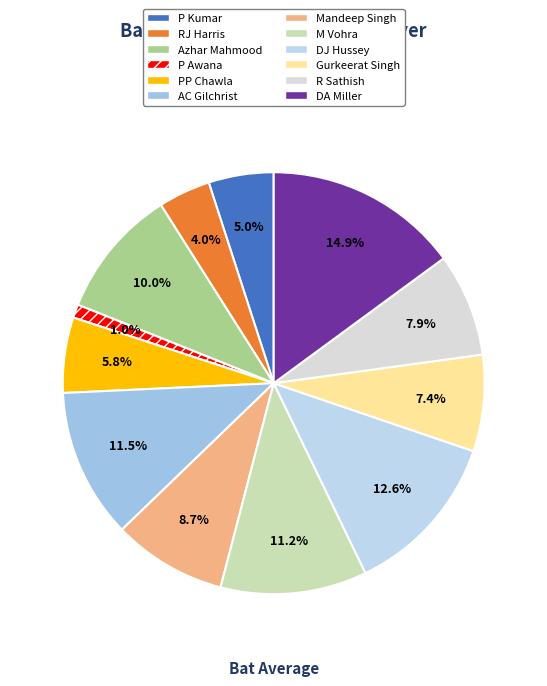

Rank the categories by value from highest to lowest.

DA Miller, DJ Hussey, AC Gilchrist, M Vohra, Azhar Mahmood, Mandeep Singh, R Sathish, Gurkeerat Singh, PP Chawla, P Kumar, RJ Harris, P Awana